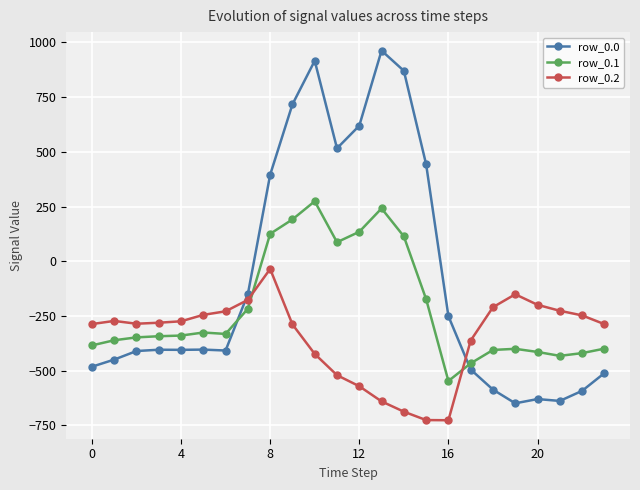

How many values in the row_0.1 series are below -339?

13